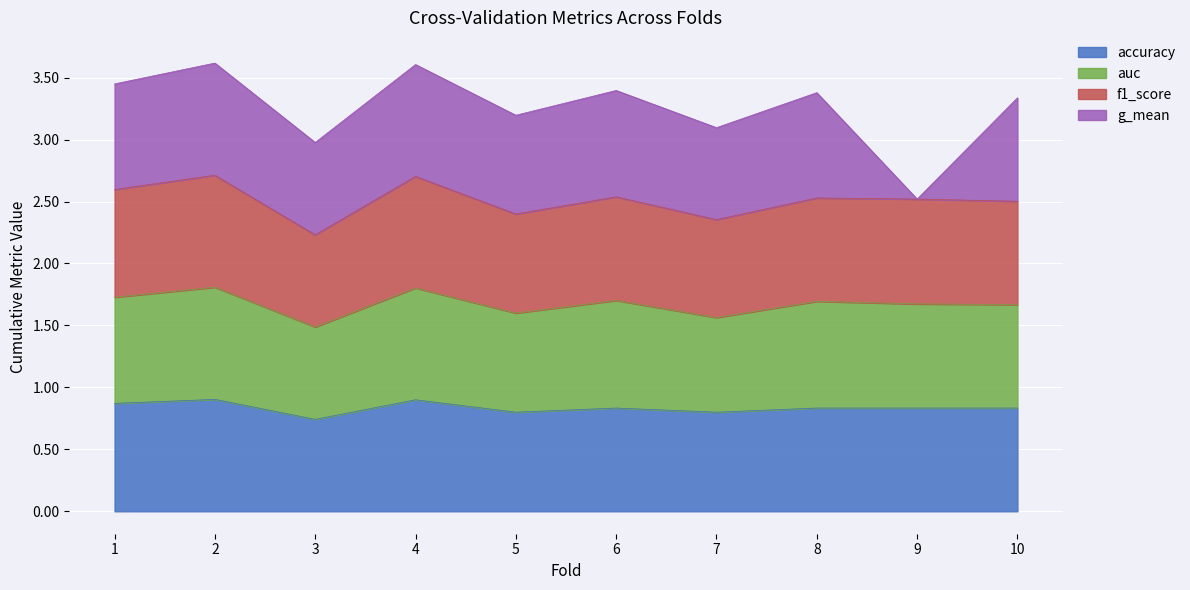

What is the total value across all series at 2?

3.6